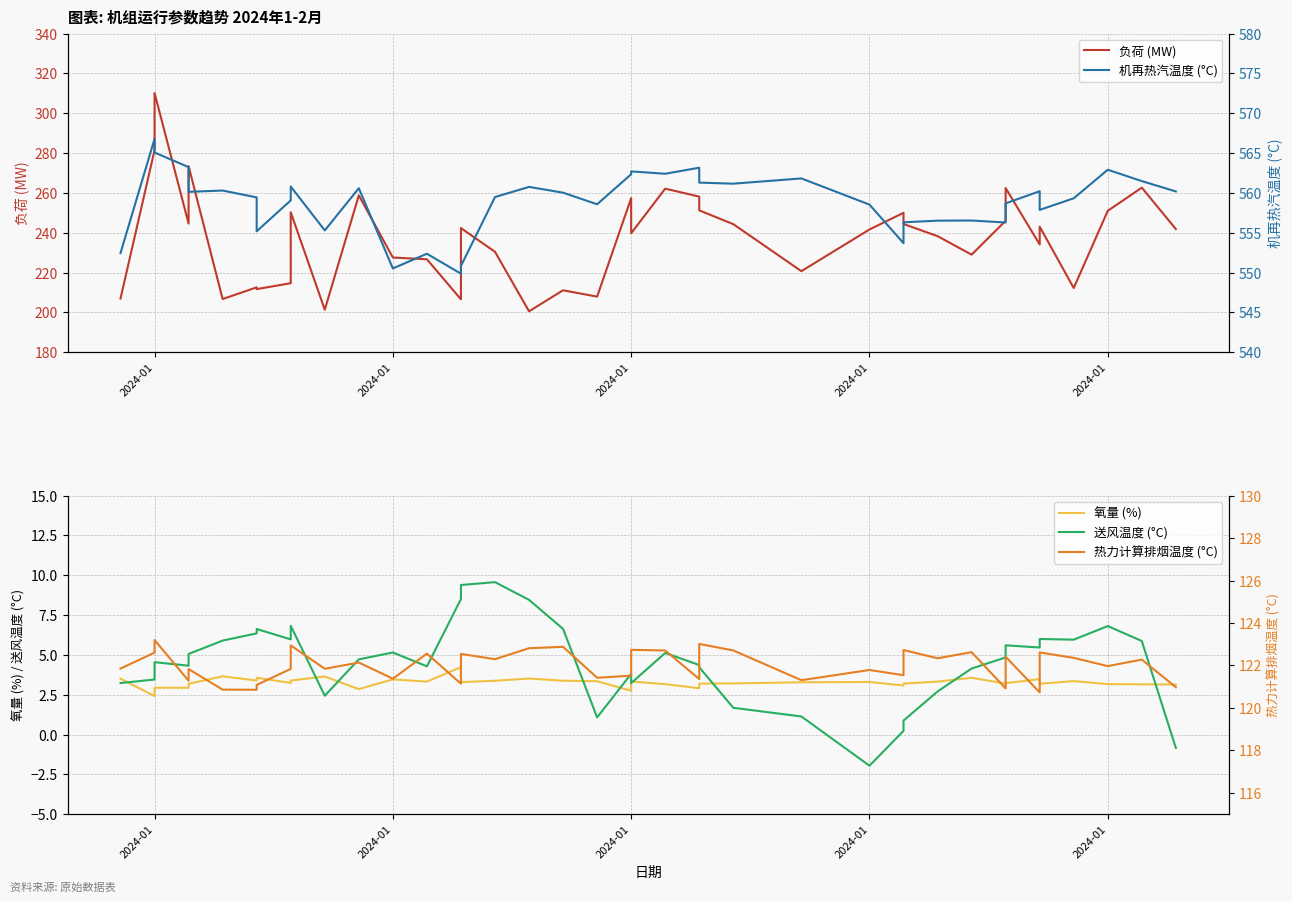

At which category is the sum across all series the highest?

2024-01